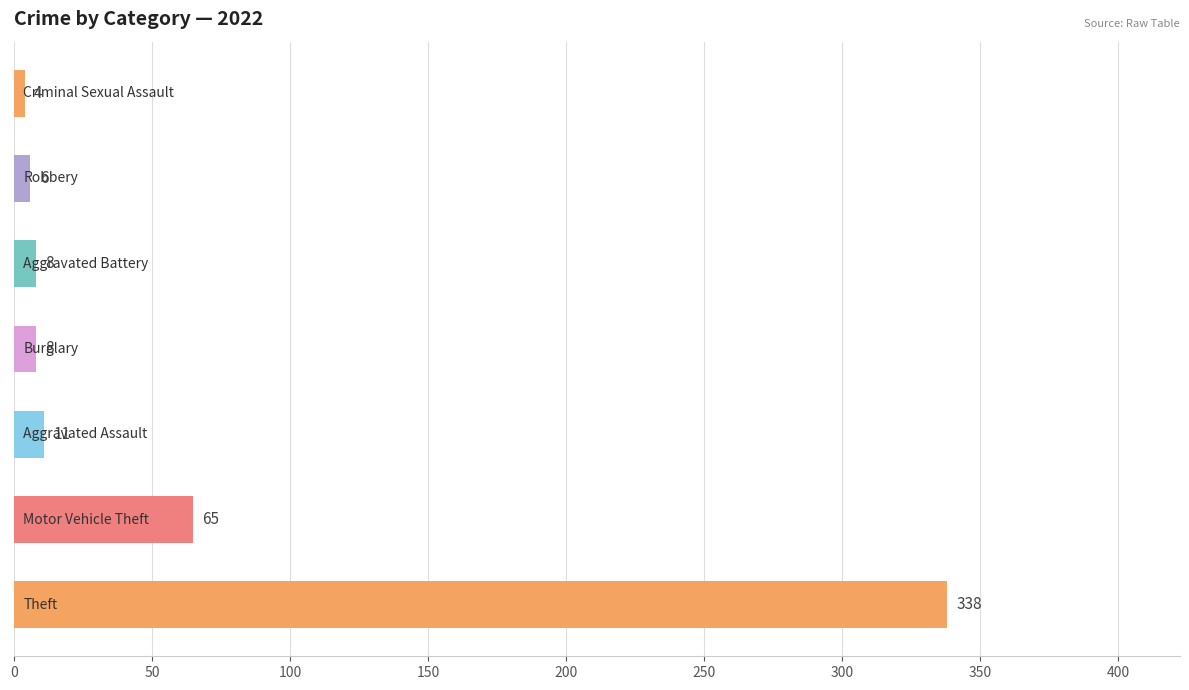

What is the maximum value shown in the chart?

338